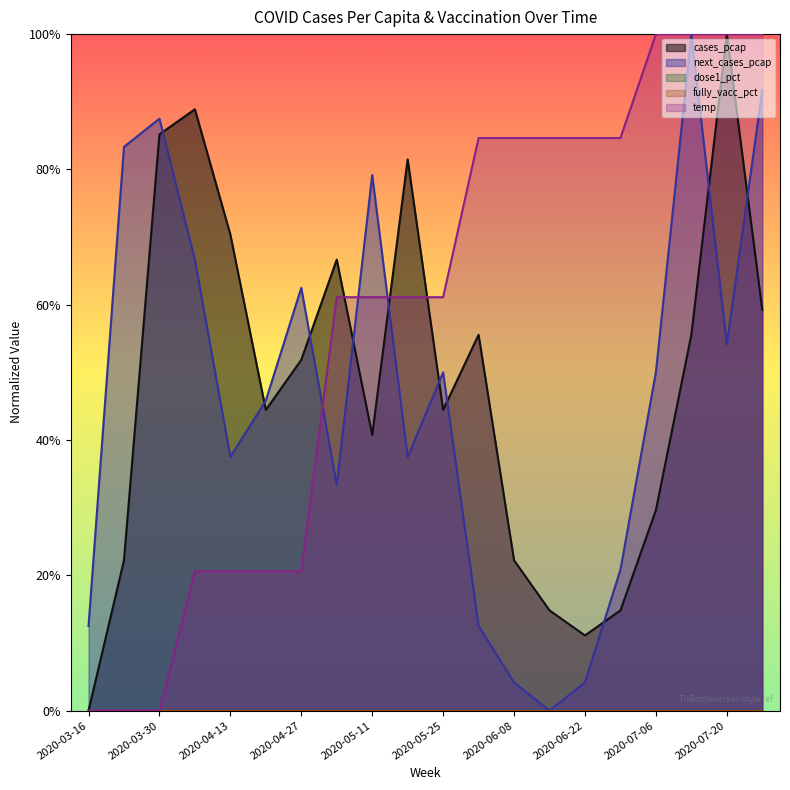

Reading right to left, transcribe all the data shown in this chart.

cases_pcap: 0.6	1.0	0.6	0.3	0.1	0.1	0.1	0.2	0.6	0.4	0.8	0.4	0.7	0.5	0.4	0.7	0.9	0.9	0.2	0.0
next_cases_pcap: 0.9	0.5	1.0	0.5	0.2	0.0	0.0	0.0	0.1	0.5	0.4	0.8	0.3	0.6	0.5	0.4	0.7	0.9	0.8	0.1
temp: 1.0	1.0	1.0	1.0	0.8	0.8	0.8	0.8	0.8	0.6	0.6	0.6	0.6	0.2	0.2	0.2	0.2	0.0	0.0	0.0